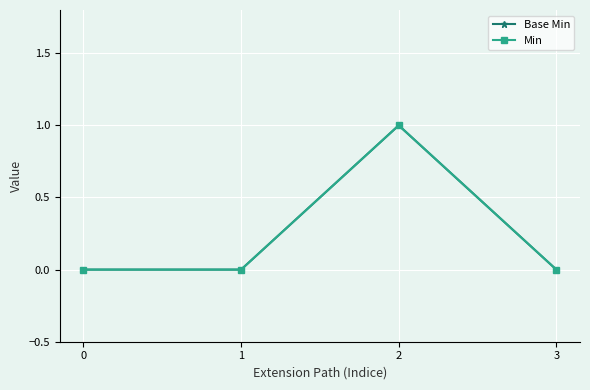

True or false: Base Min has a value of 0 at 1.

True